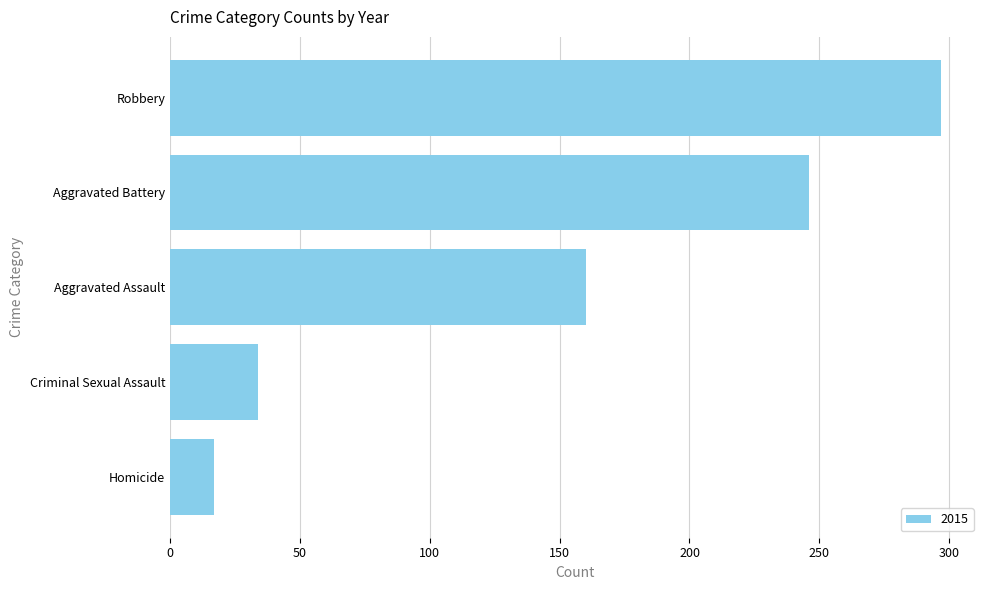

Reading bottom to top, what are all the values shown in this chart?

Homicide=17	Criminal Sexual Assault=34	Aggravated Assault=160	Aggravated Battery=246	Robbery=297